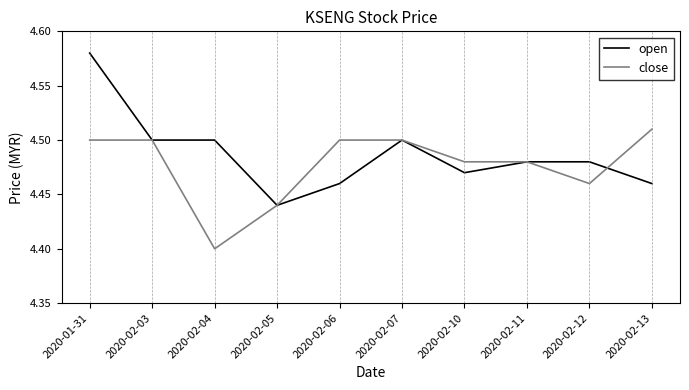

Which category has the lowest value in the open series?

2020-02-05